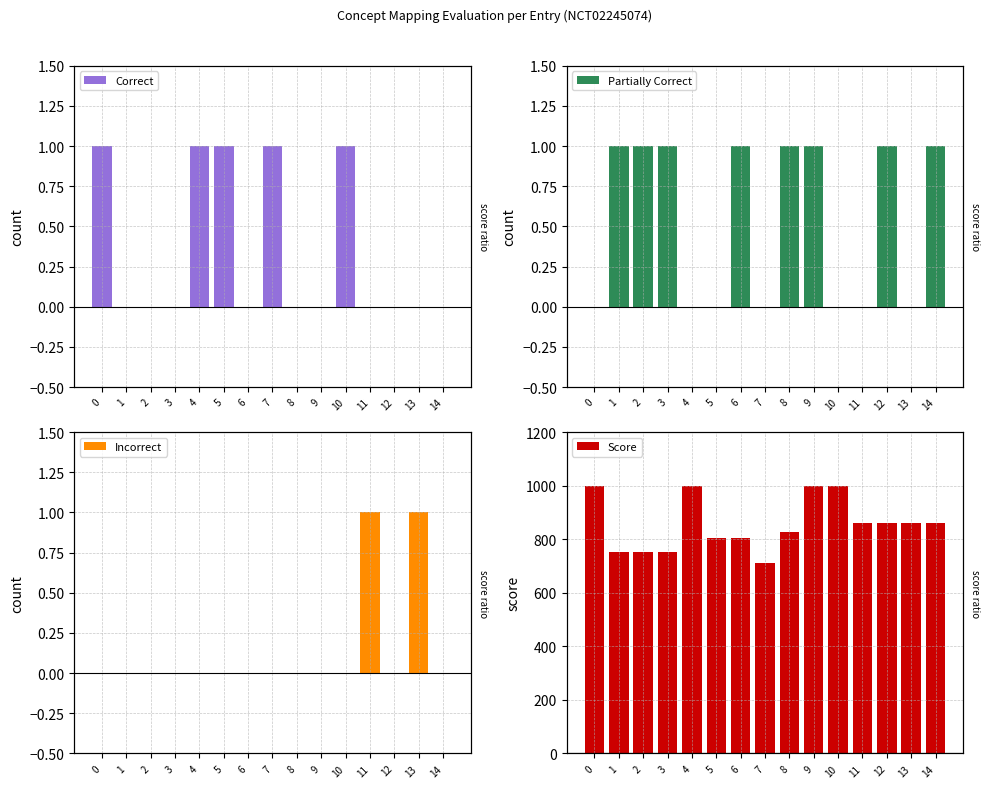

Reading left to right, what are all the values shown in this chart?

Correct: 1	0	0	0	1	1	0	1	0	0	1	0	0	0	0
Partially Correct: 0	1	1	1	0	0	1	0	1	1	0	0	1	0	1
Incorrect: 0	0	0	0	0	0	0	0	0	0	0	1	0	1	0
Score: 1000	753	753	753	1000	804	804	710	827	1000	1000	861	861	861	861